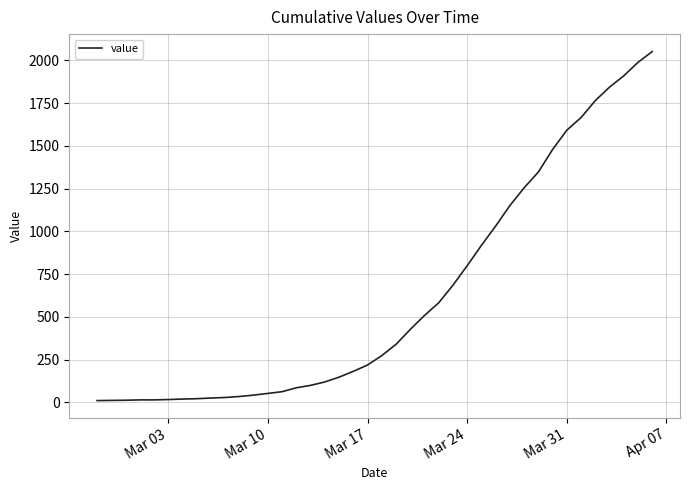

How many lines are shown in the chart?

1